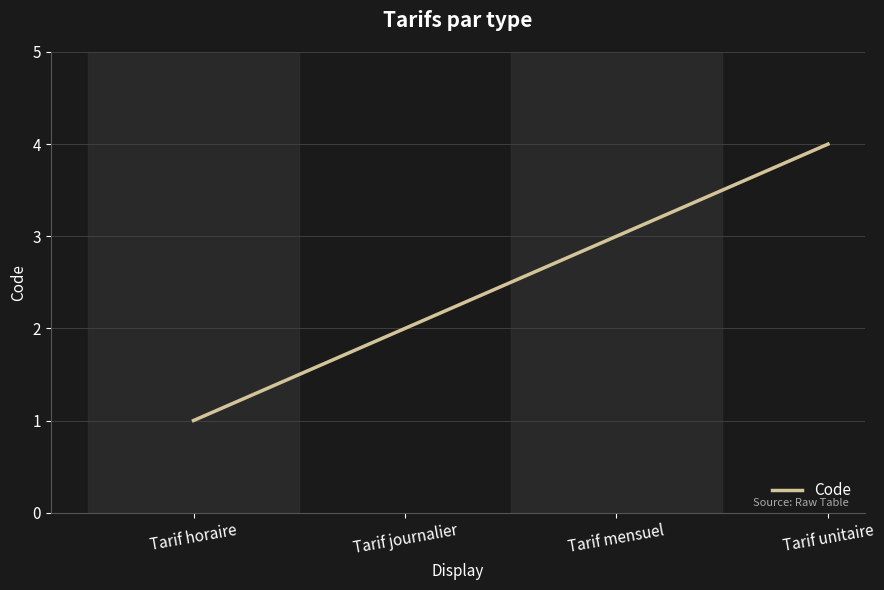

What is the sum of the values at Tarif mensuel and Tarif unitaire?

7